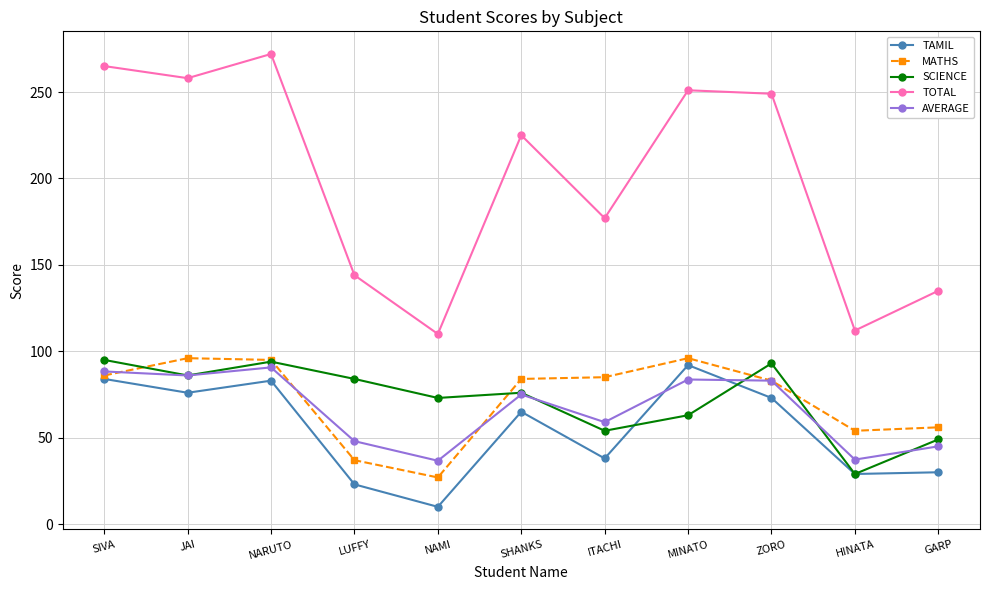

Which series has the largest total across all categories?

TOTAL